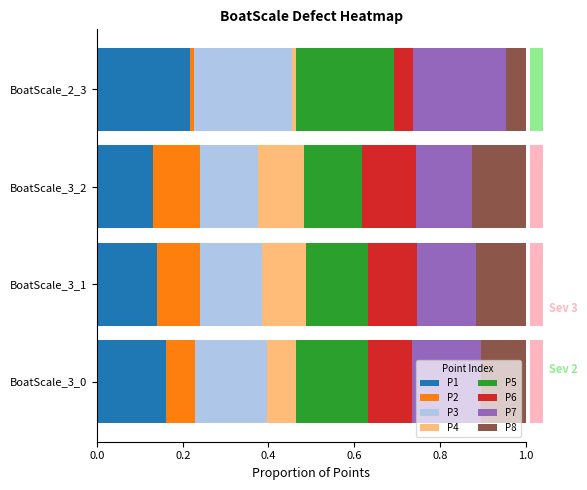

True or false: P1 has a value of 0.1 at BoatScale_2_3.

False